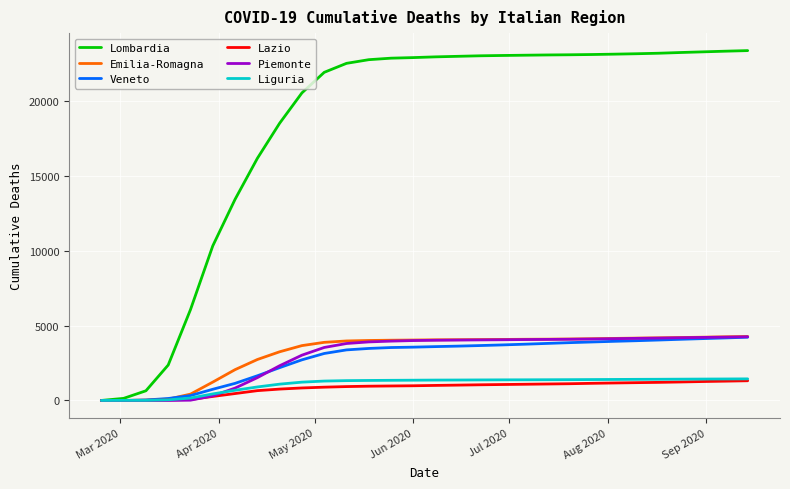

Which series has the widest spread of values?

Lombardia